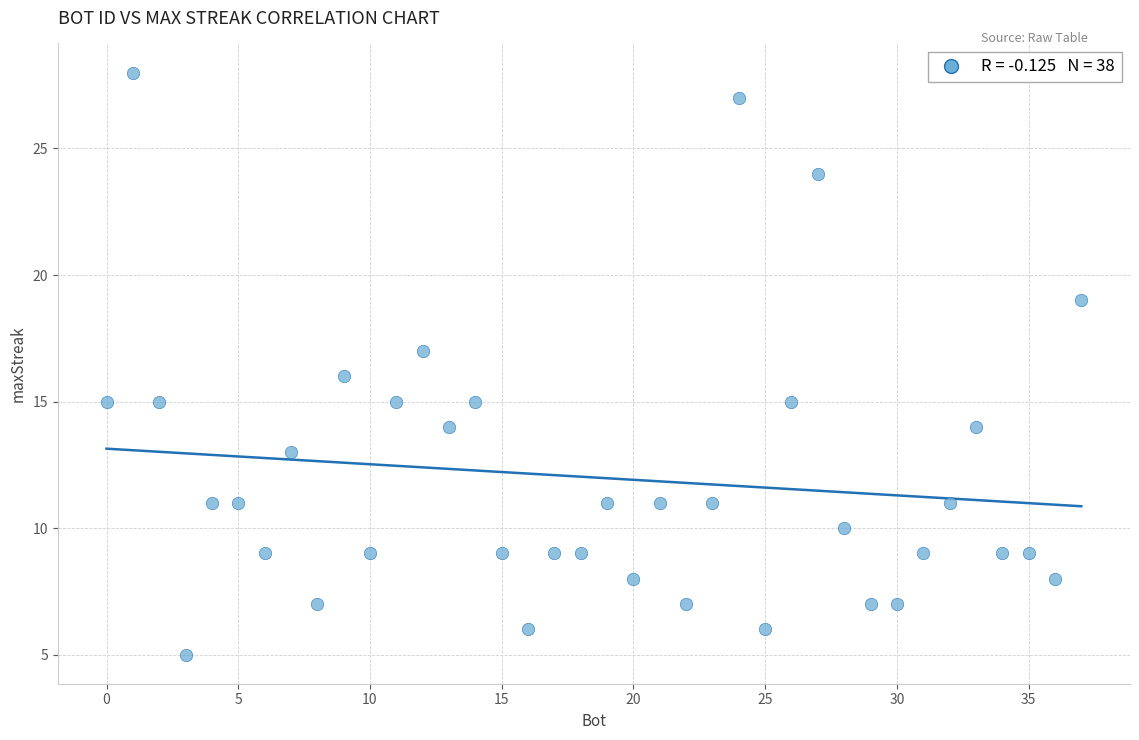

What is the range of Y values (max minus min)?

23